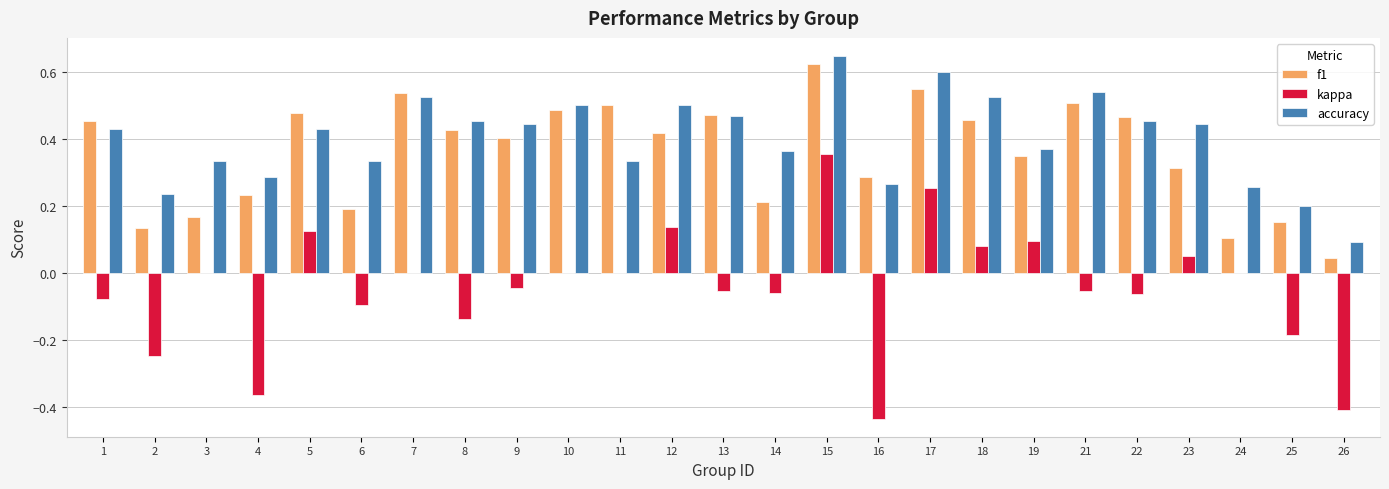

The value of accuracy at 21 is 0.5. True or false?

True